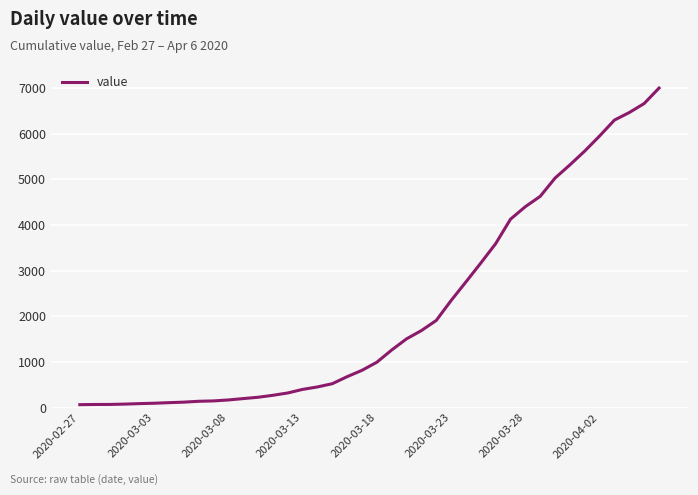

What is the maximum value shown in the chart?

6995